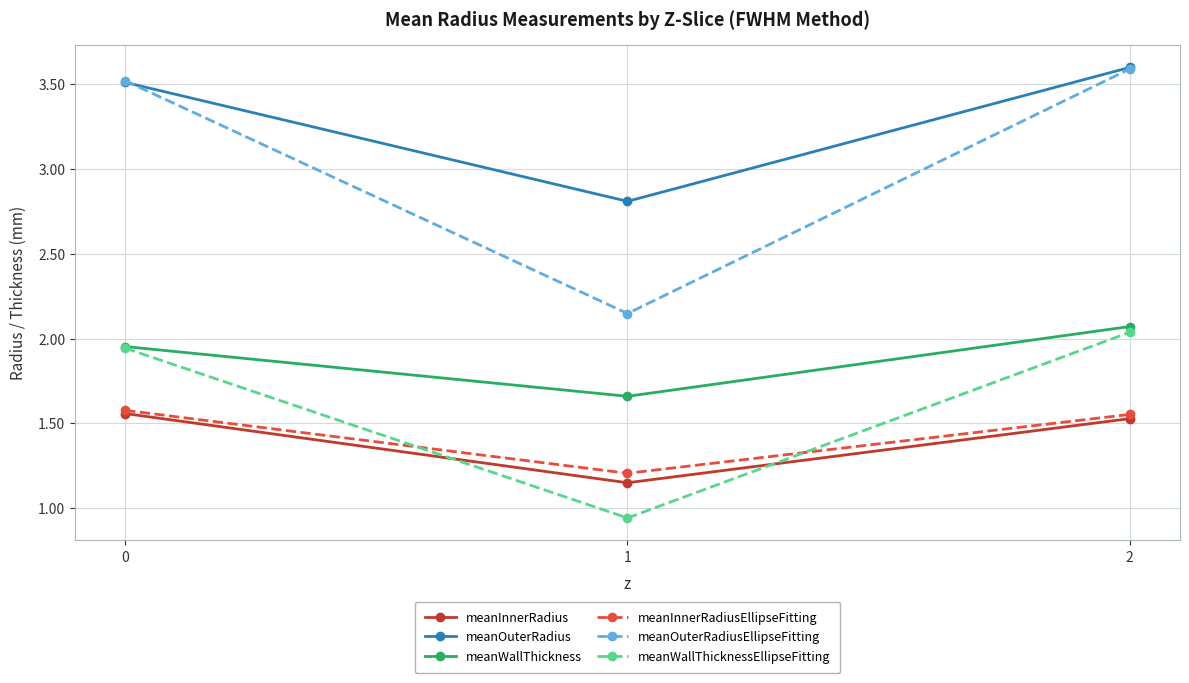

What is the value of the meanOuterRadius point at the 1st from the left?

3.5